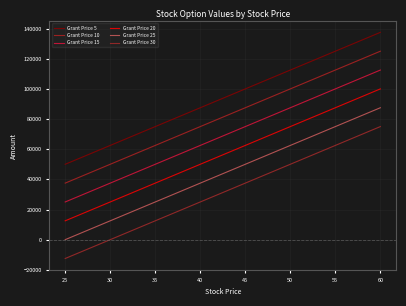

Count the number of data series in this chart.

6